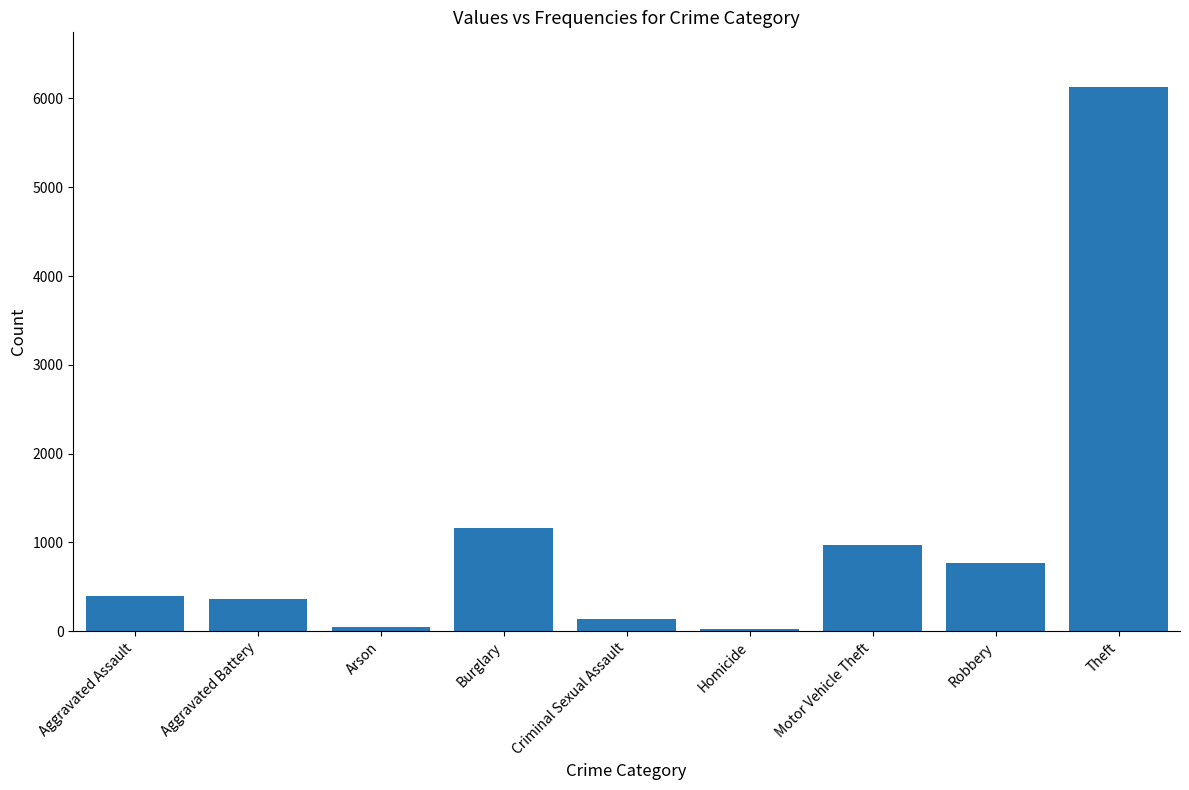

Which label corresponds to the largest value in the chart?

Theft